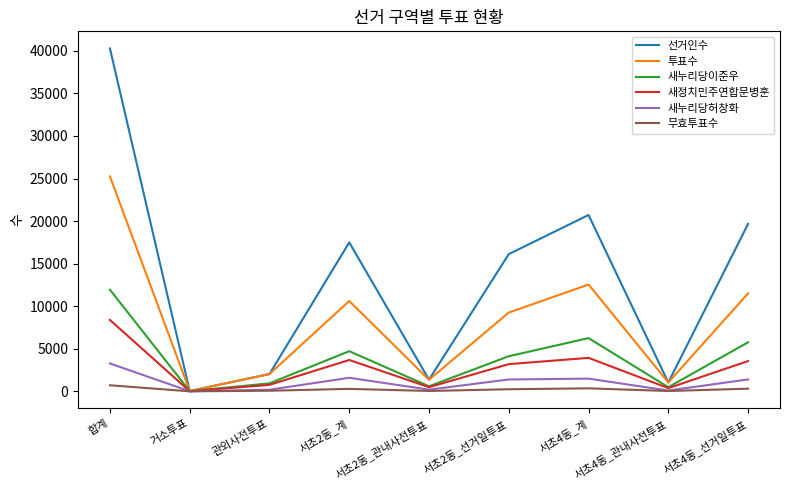

Which series has the largest total across all categories?

선거인수